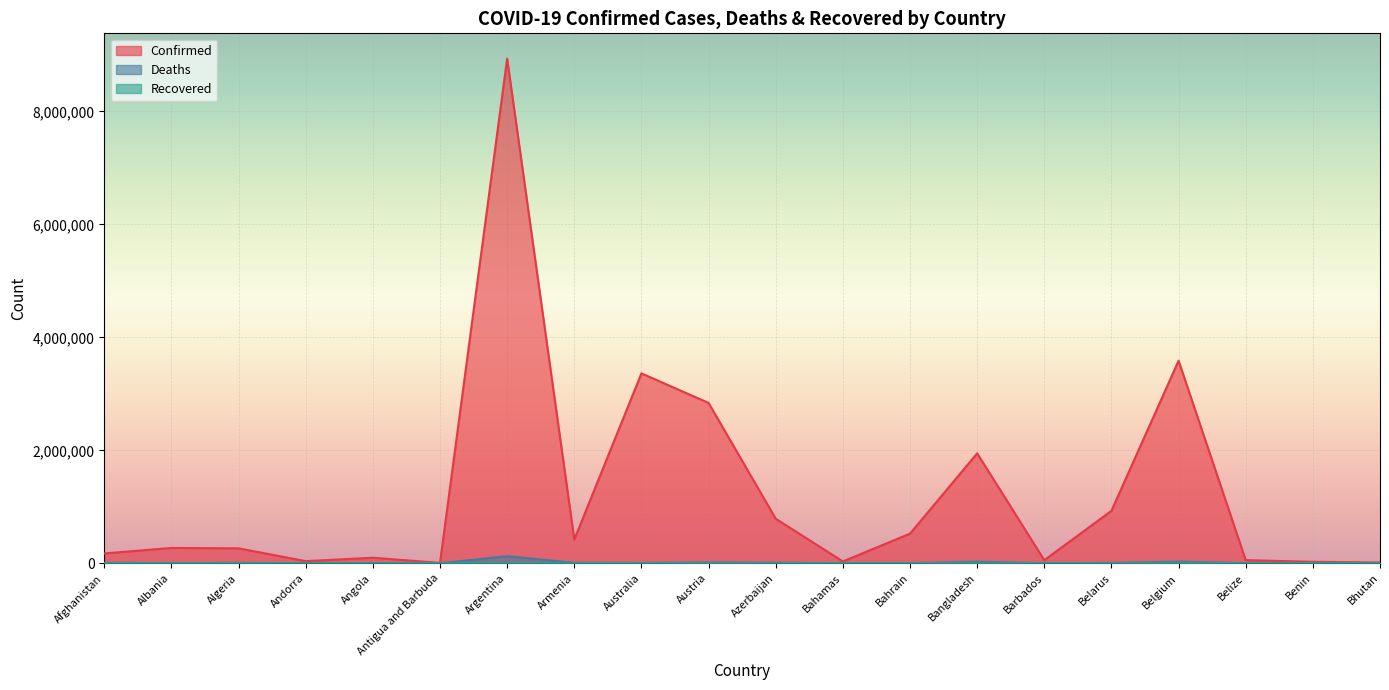

At which category is the sum across all series the highest?

Argentina